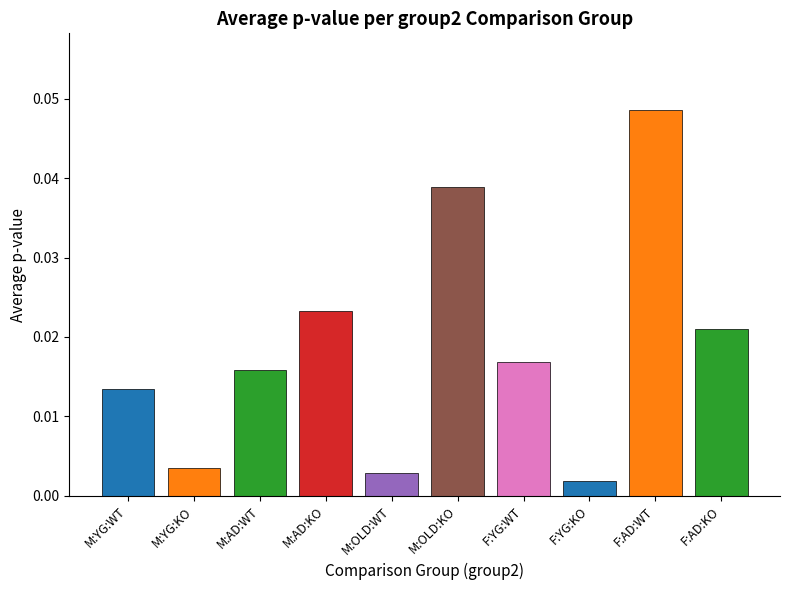

How many data points does each series have?

10